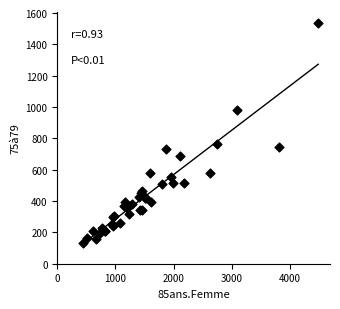

What Y value in the scatter plot is closest to 835?

767